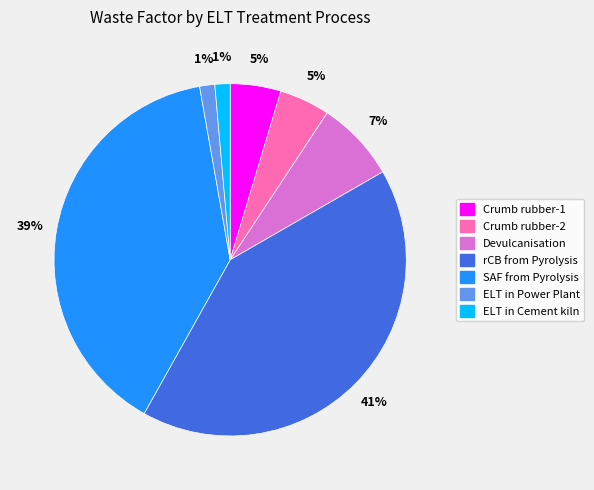

How many slices are in this pie chart?

7